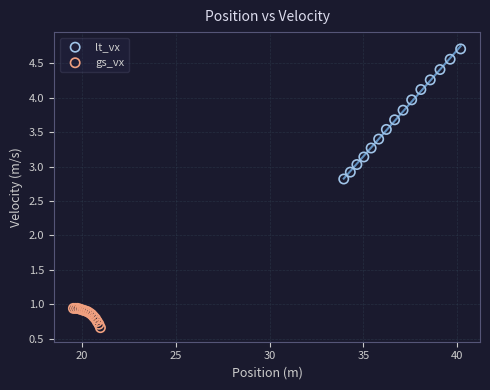

Which series has the largest Y range (max minus min)?

lt_vx